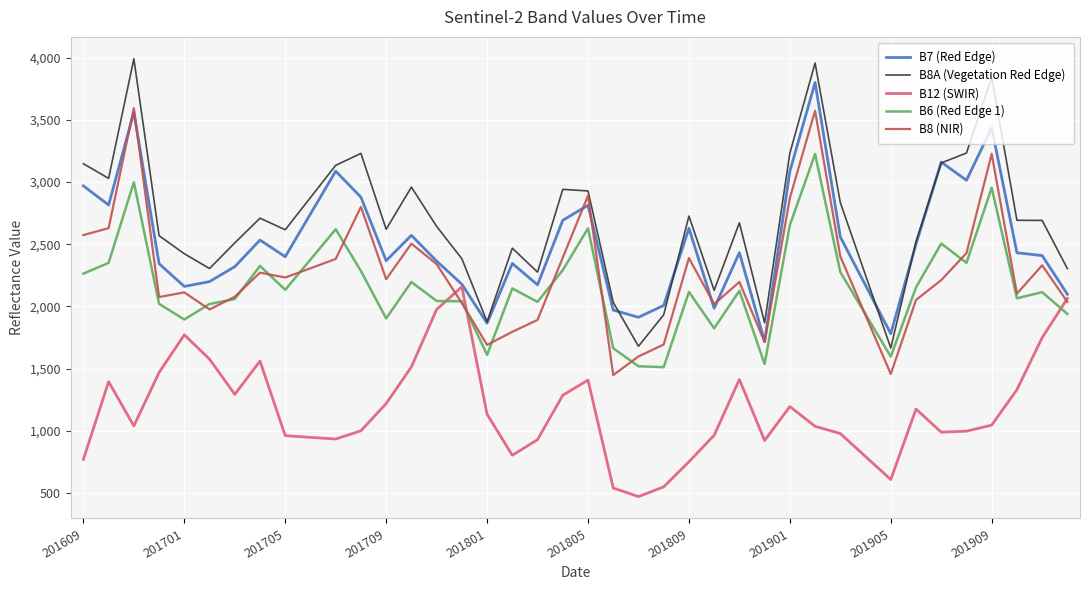

What is the difference between the maximum and minimum values in the B8A (Vegetation Red Edge) series?

2326